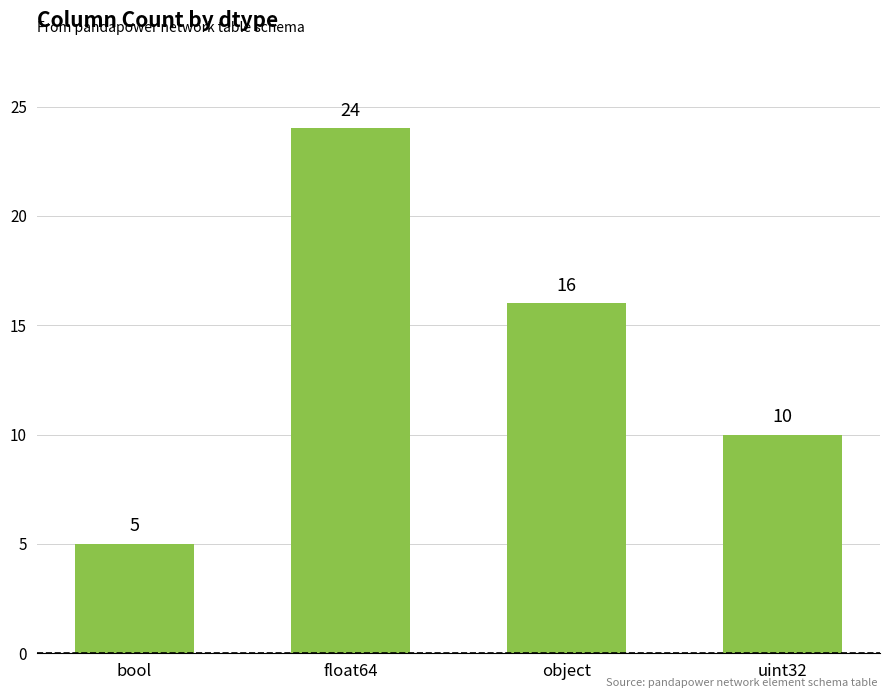

Is it true that the value at object is 22?

False